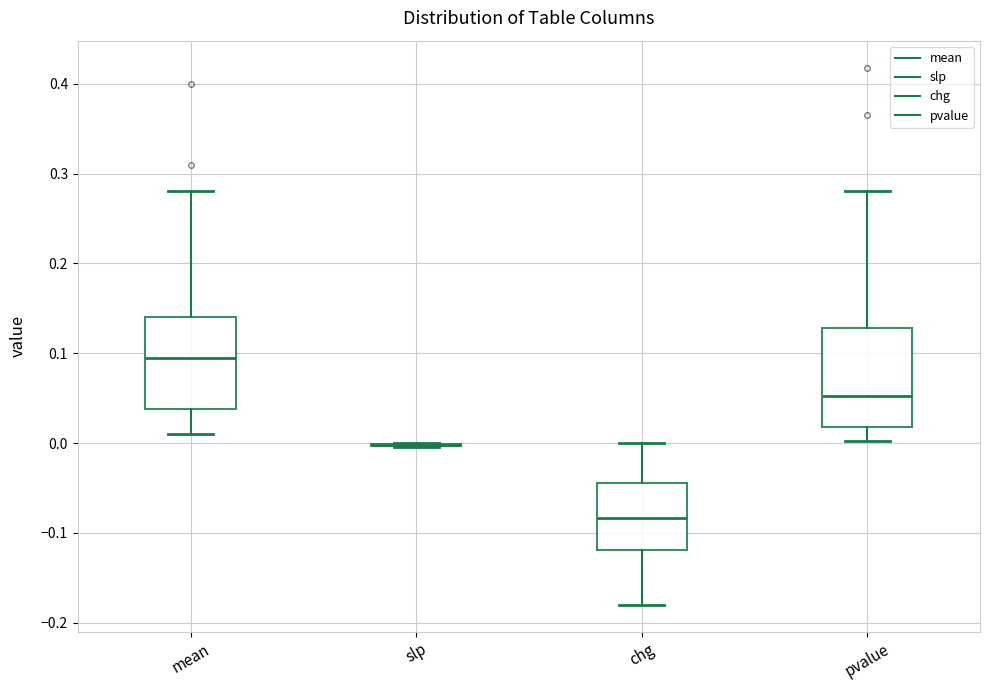

Where does the lower whisker of the box for mean end on the y-axis? The values are not printed on the chart, so give them approximately, as read against the axis.

0.01